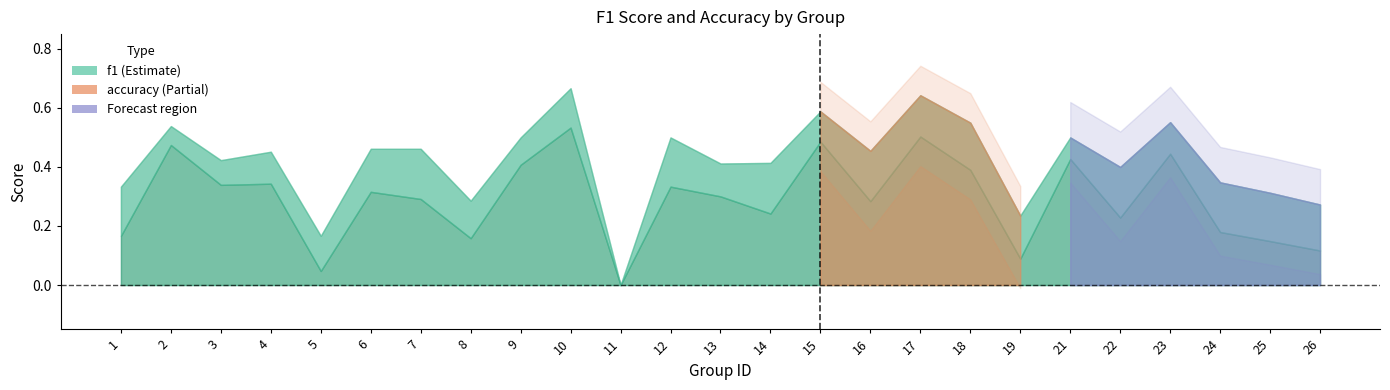

Which series has the largest range (max minus min)?

accuracy